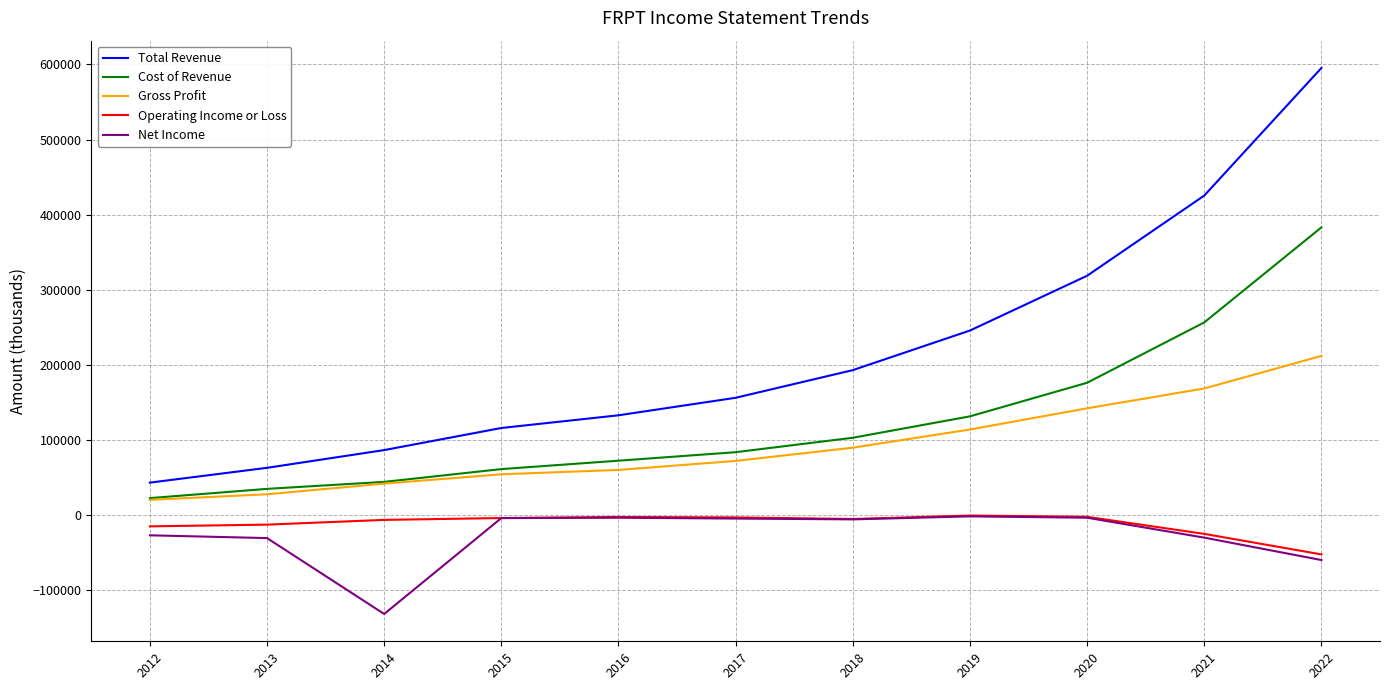

At which label is Gross Profit closest to 116350?

2019